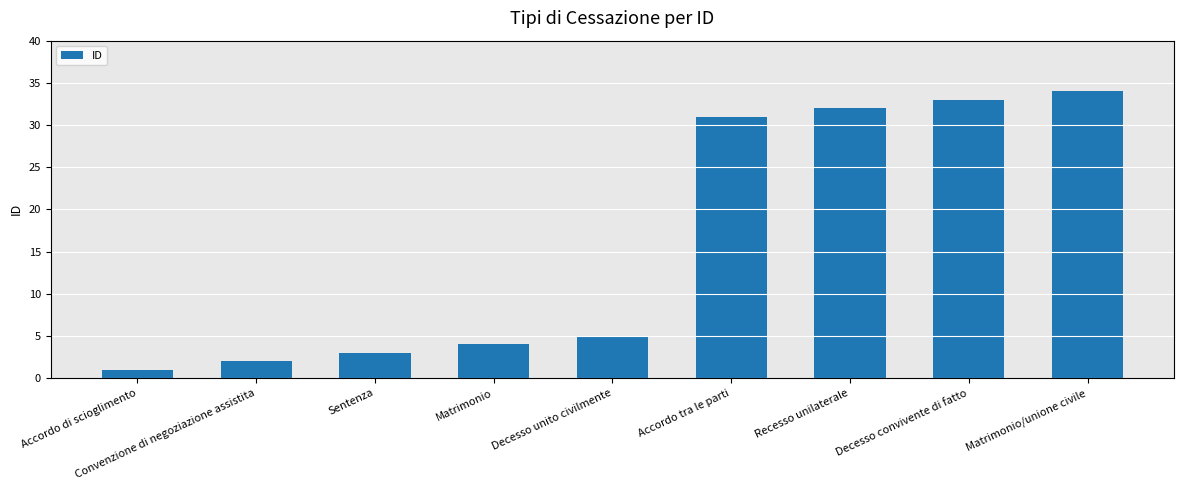

What is the average value?

16